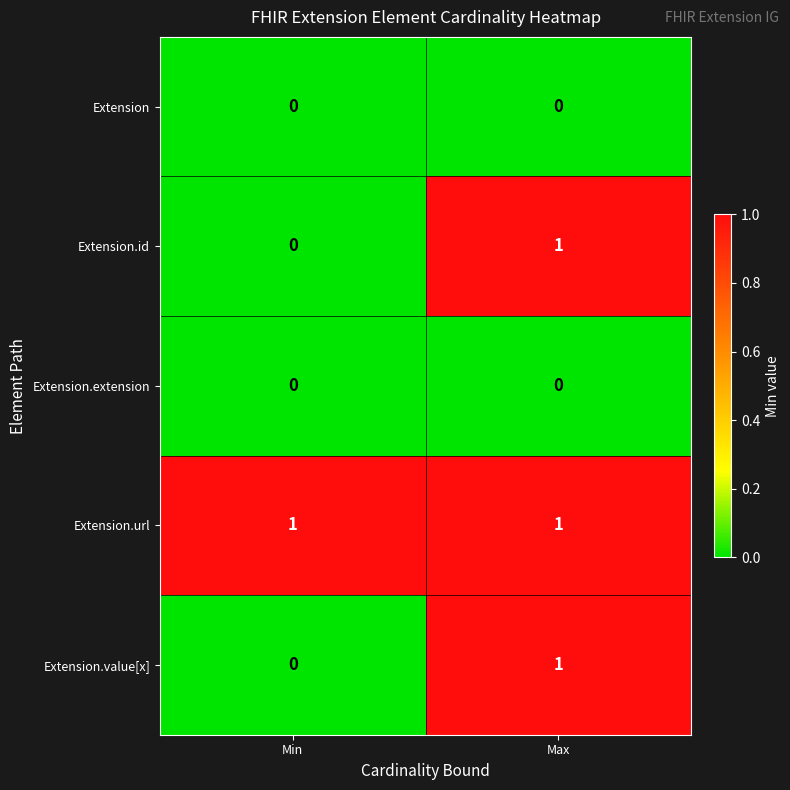

Is the value of Extension.value[x] at Min greater than the value of Extension.url at Max?

No